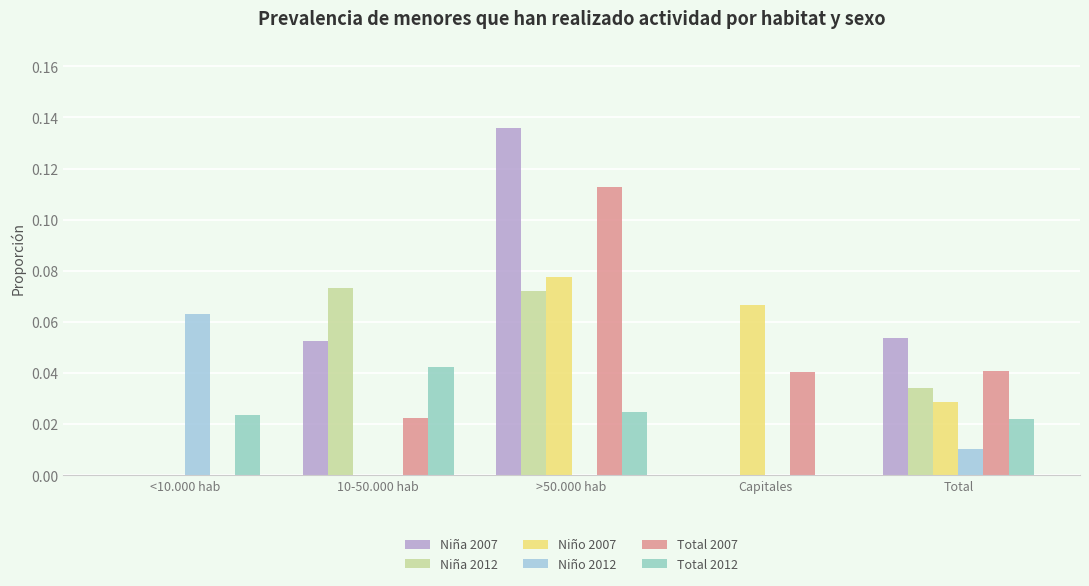

How many series are shown in this chart?

6